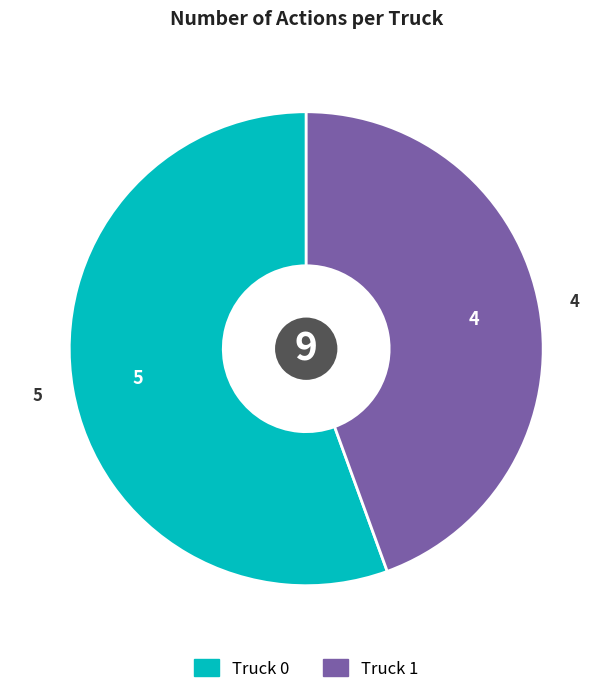

How many slices are in this pie chart?

2